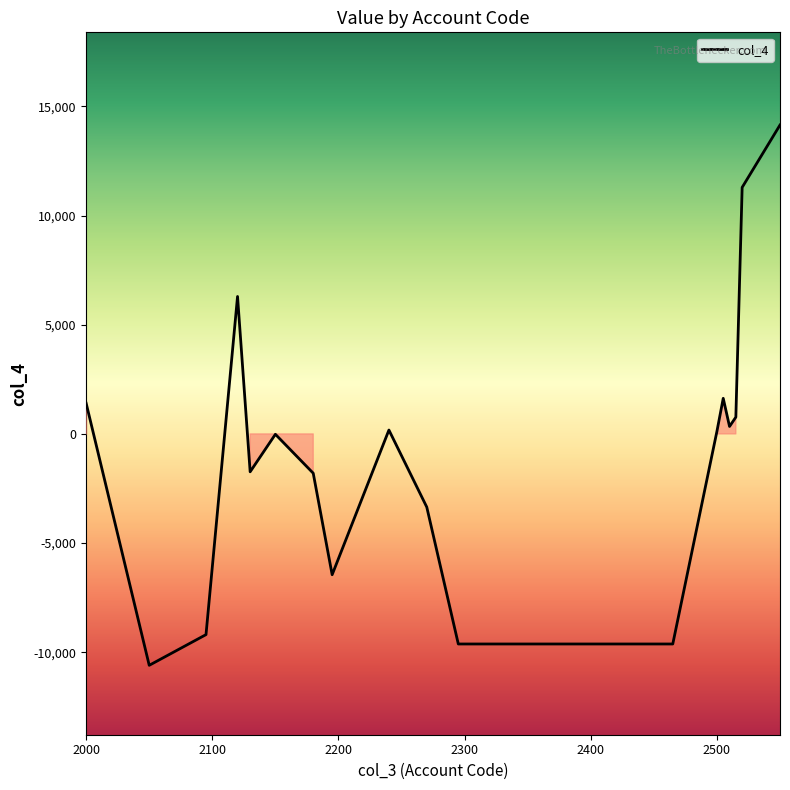

Is this an area chart (filled region under the line)?

No